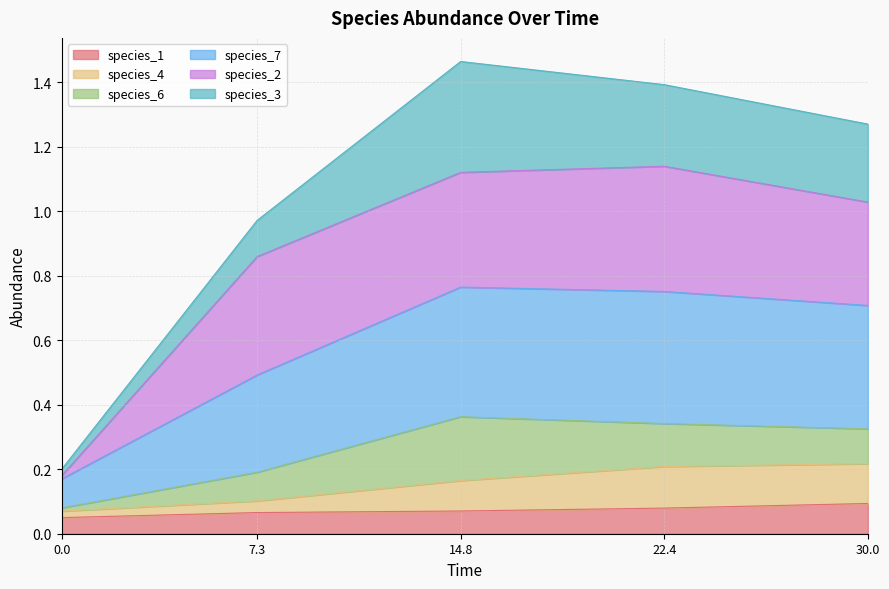

Is it true that species_1 equals 0.0 at 22.4?

False